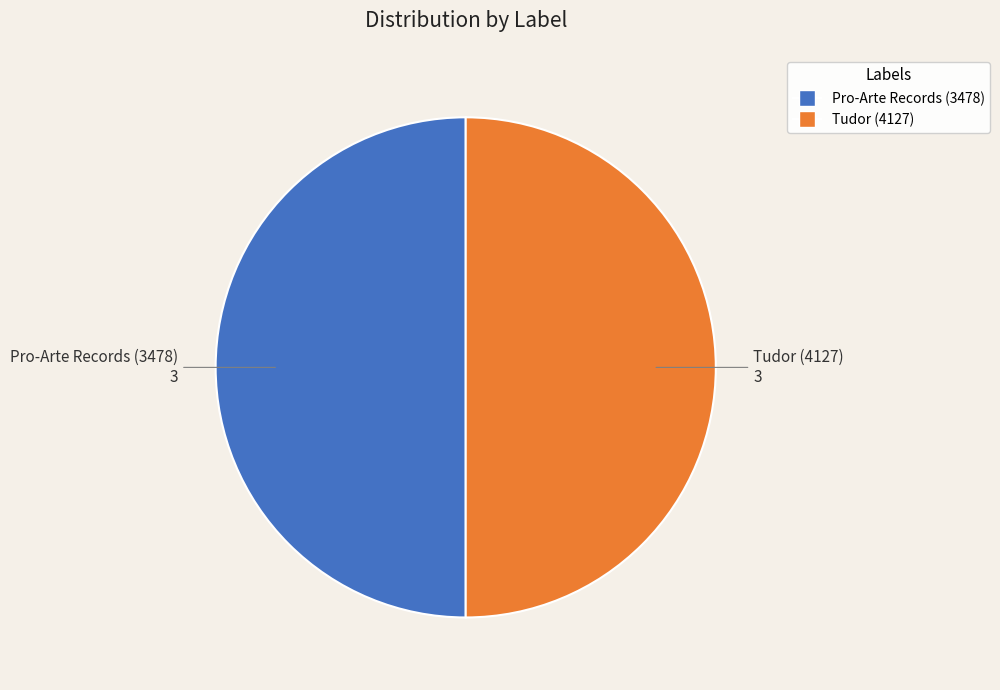

Is the sum of Tudor (4127) and Pro-Arte Records (3478) greater than half?

Yes